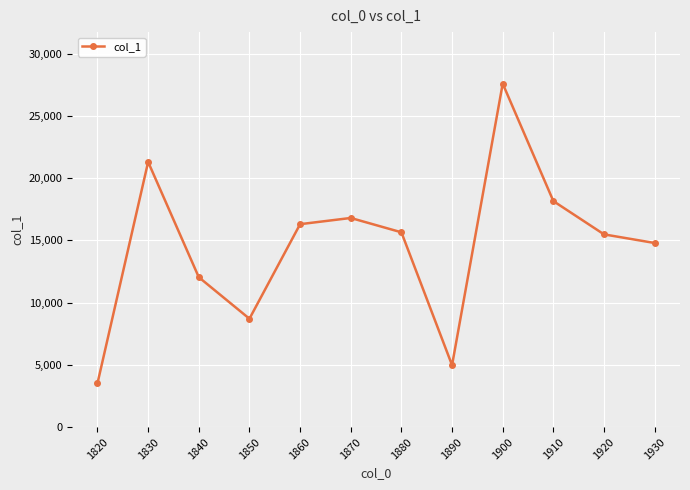

What is the average value?

14611